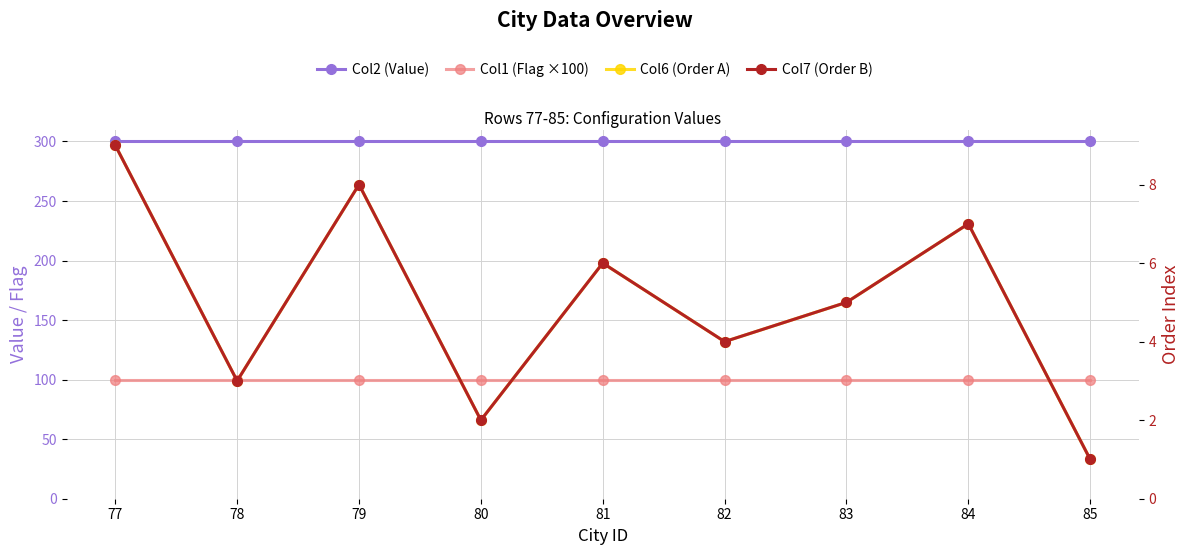

What is the approximate value of Col6 (Order A) at 80?

2